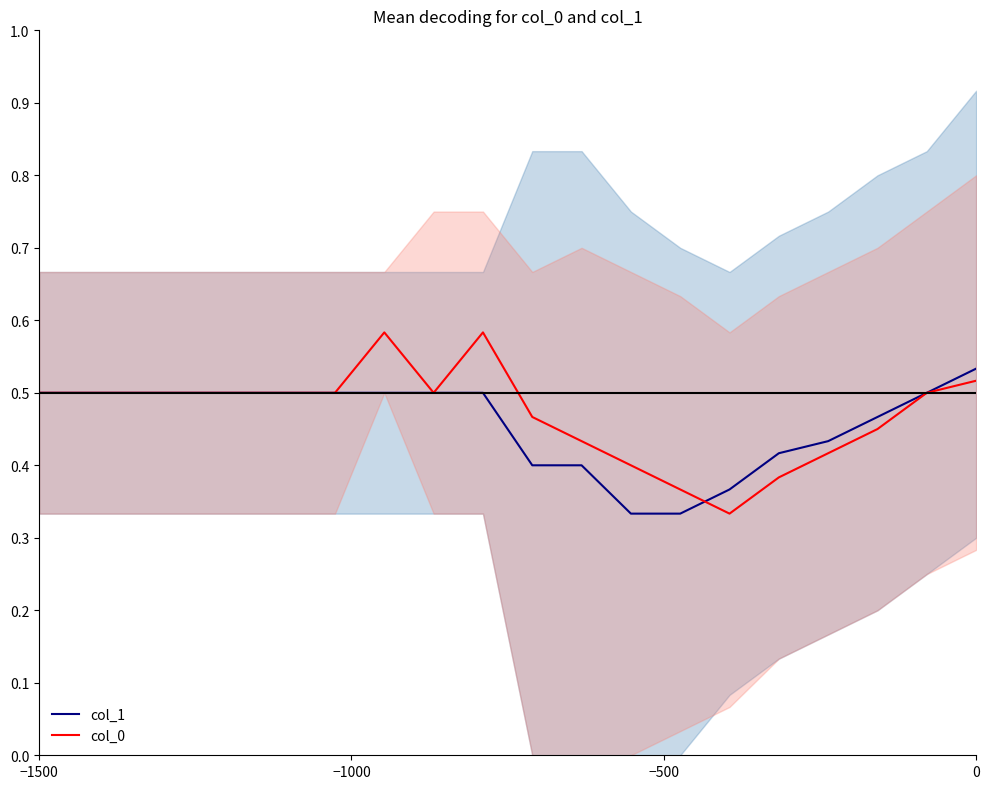

Count the number of data series in this chart.

2